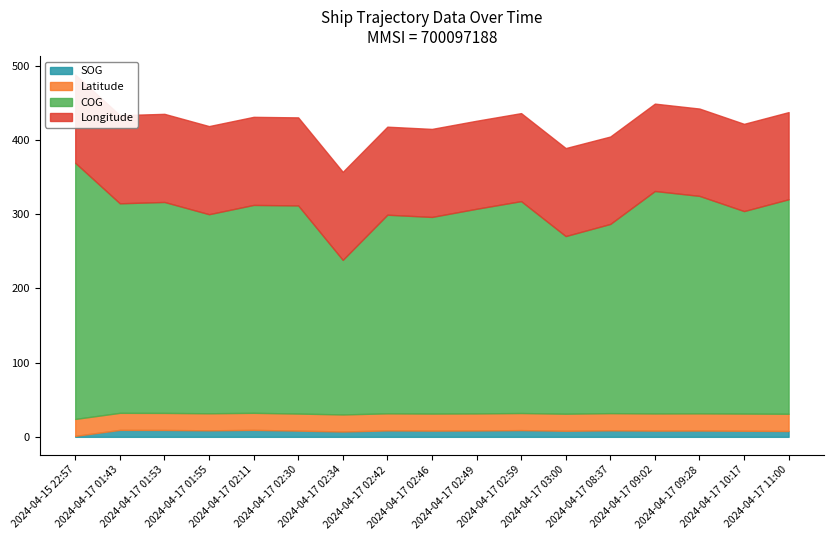

The value of SOG at 2024-04-17 03:00 is 12.6. True or false?

False